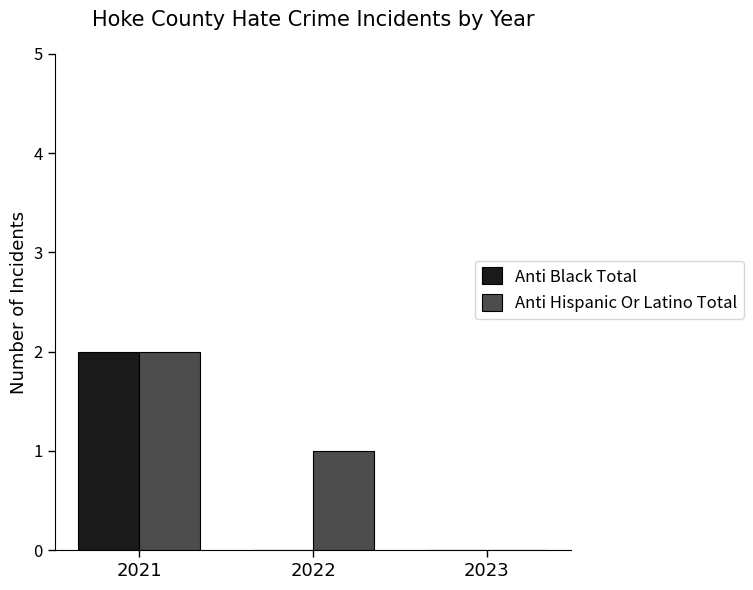

Which series changed the most between 2021 and 2022?

Anti Black Total